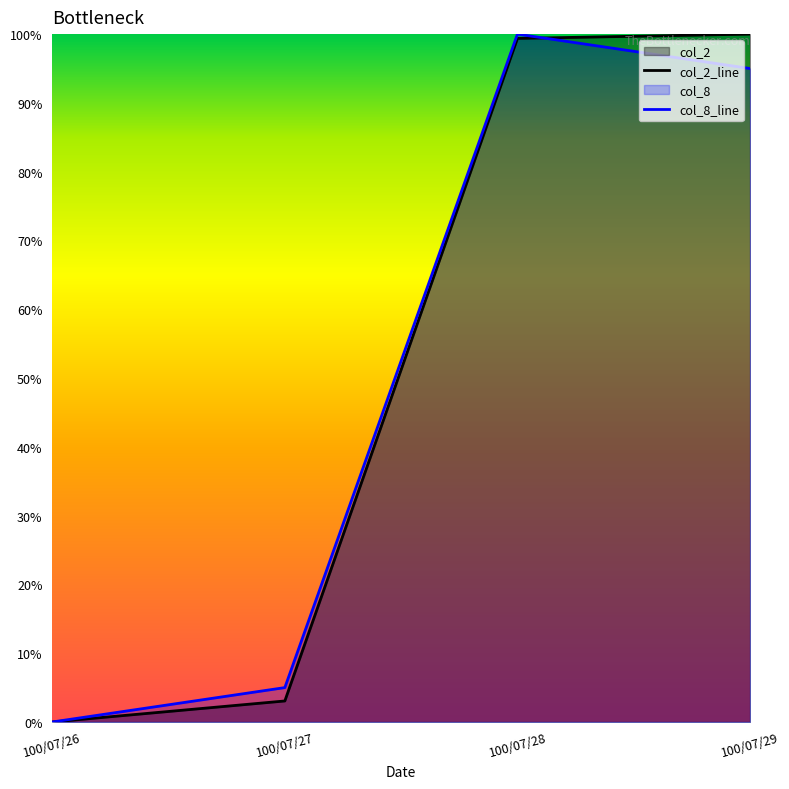

Reading right to left, extract all data points from this chart.

col_2: 100.0	99.4	3.1	0.0
col_8: 95.0	100.0	5.0	0.0